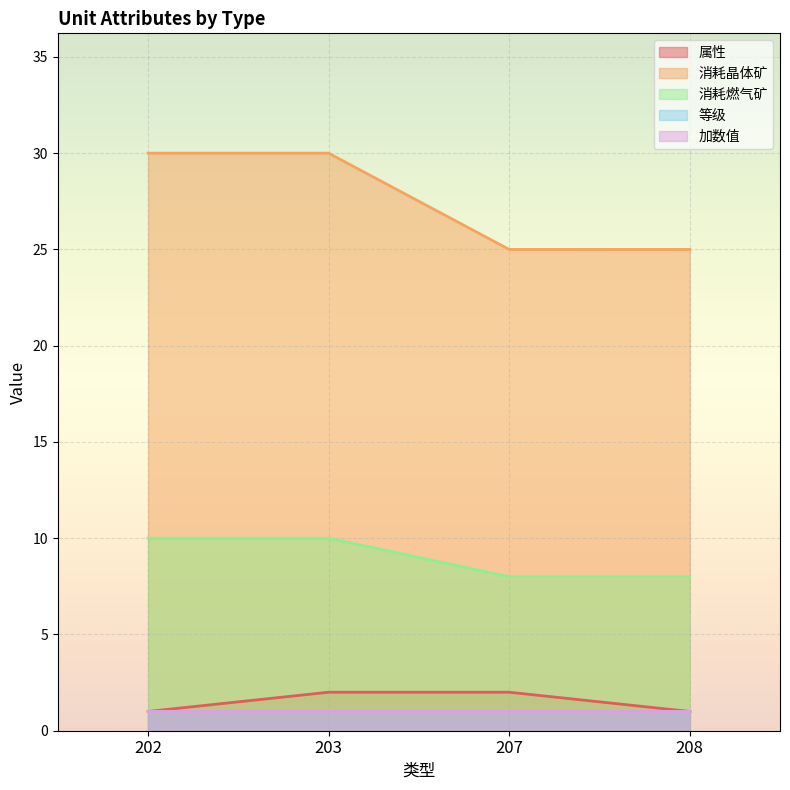

What is the difference between the maximum and minimum values in the 消耗燃气矿 series?

2